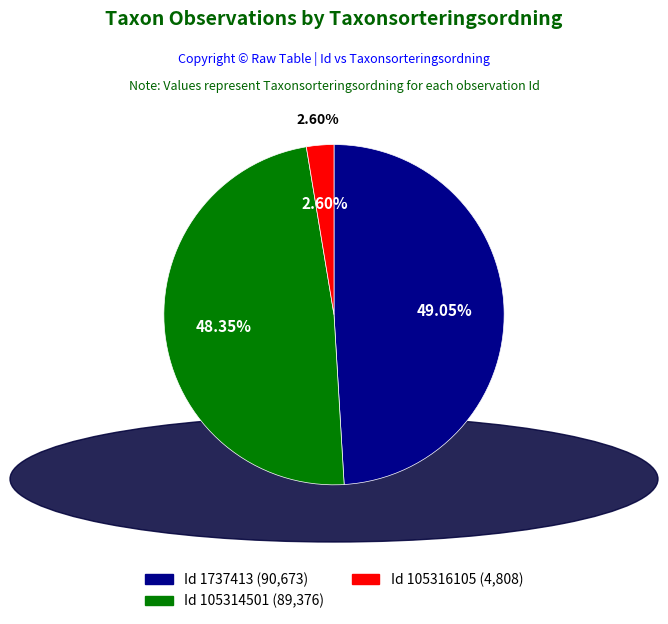

Does 105316105 account for over 50% of the chart?

No